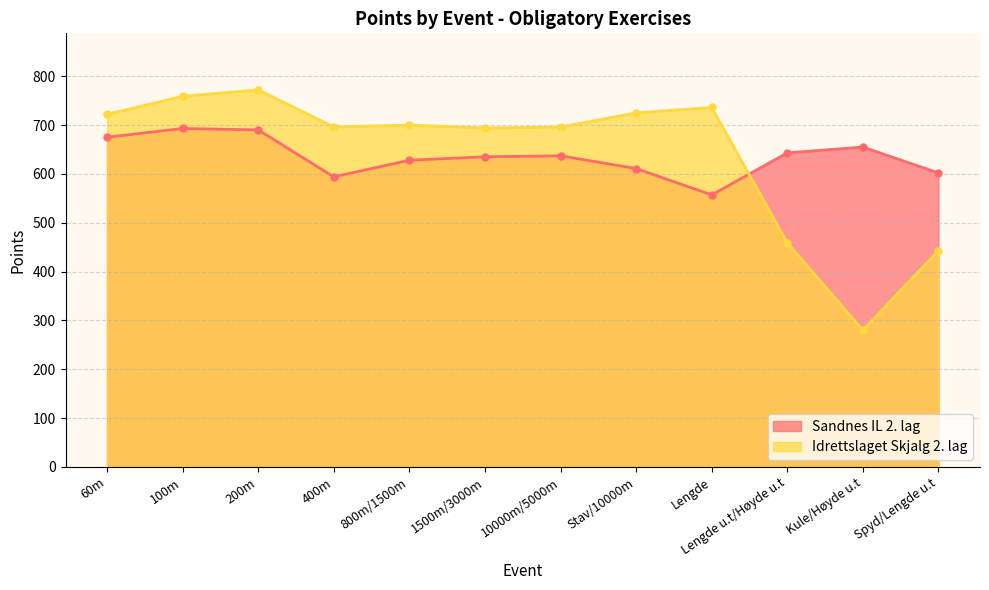

At which category is the sum across all series the highest?

200m